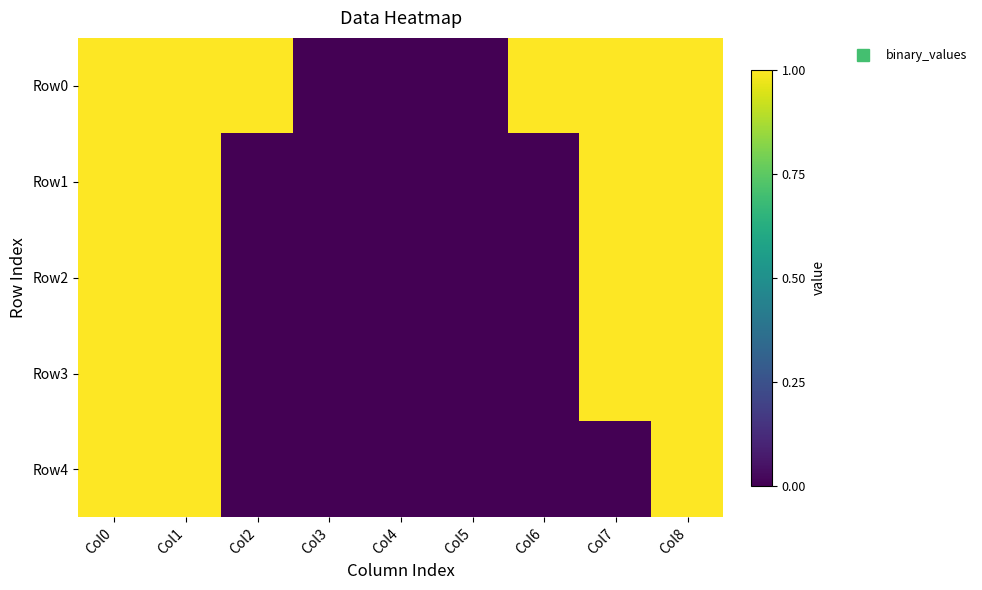

Reading right to left, transcribe all the data shown in this chart.

Row0: Col8=1	Col7=1	Col6=1	Col5=0	Col4=0	Col3=0	Col2=1	Col1=1	Col0=1
Row1: Col8=1	Col7=1	Col6=0	Col5=0	Col4=0	Col3=0	Col2=0	Col1=1	Col0=1
Row2: Col8=1	Col7=1	Col6=0	Col5=0	Col4=0	Col3=0	Col2=0	Col1=1	Col0=1
Row3: Col8=1	Col7=1	Col6=0	Col5=0	Col4=0	Col3=0	Col2=0	Col1=1	Col0=1
Row4: Col8=1	Col7=0	Col6=0	Col5=0	Col4=0	Col3=0	Col2=0	Col1=1	Col0=1